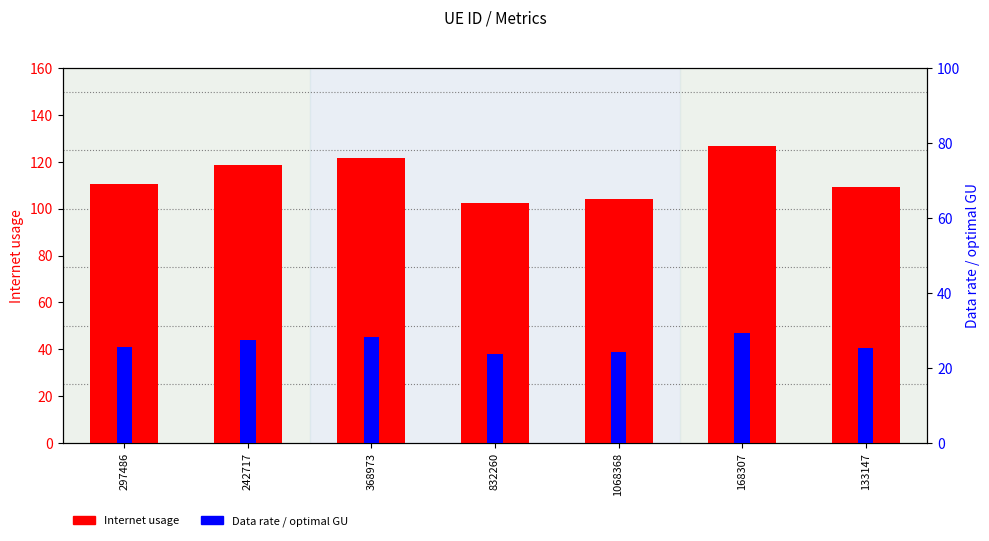

How many groups of bars are there?

7